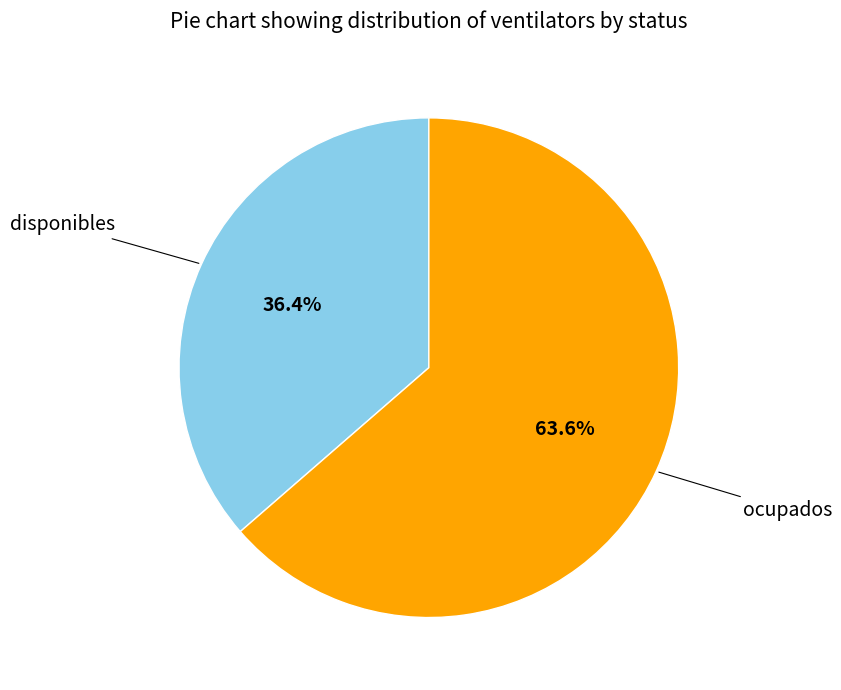

Does any single category account for the majority?

Yes